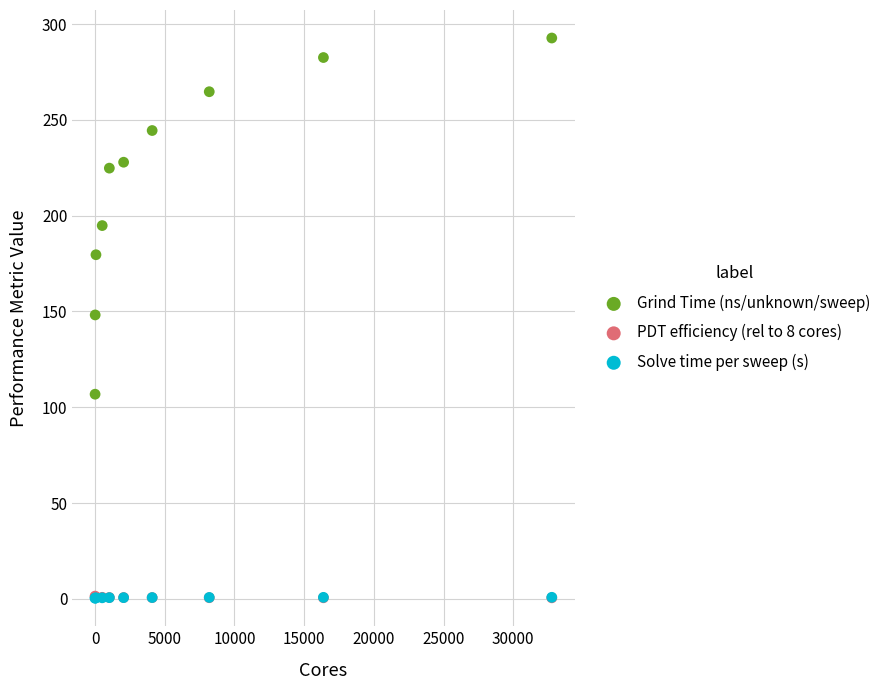

What are all the series names shown in the legend?

Grind Time (ns/unknown/sweep), PDT efficiency (rel to 8 cores), Solve time per sweep (s)